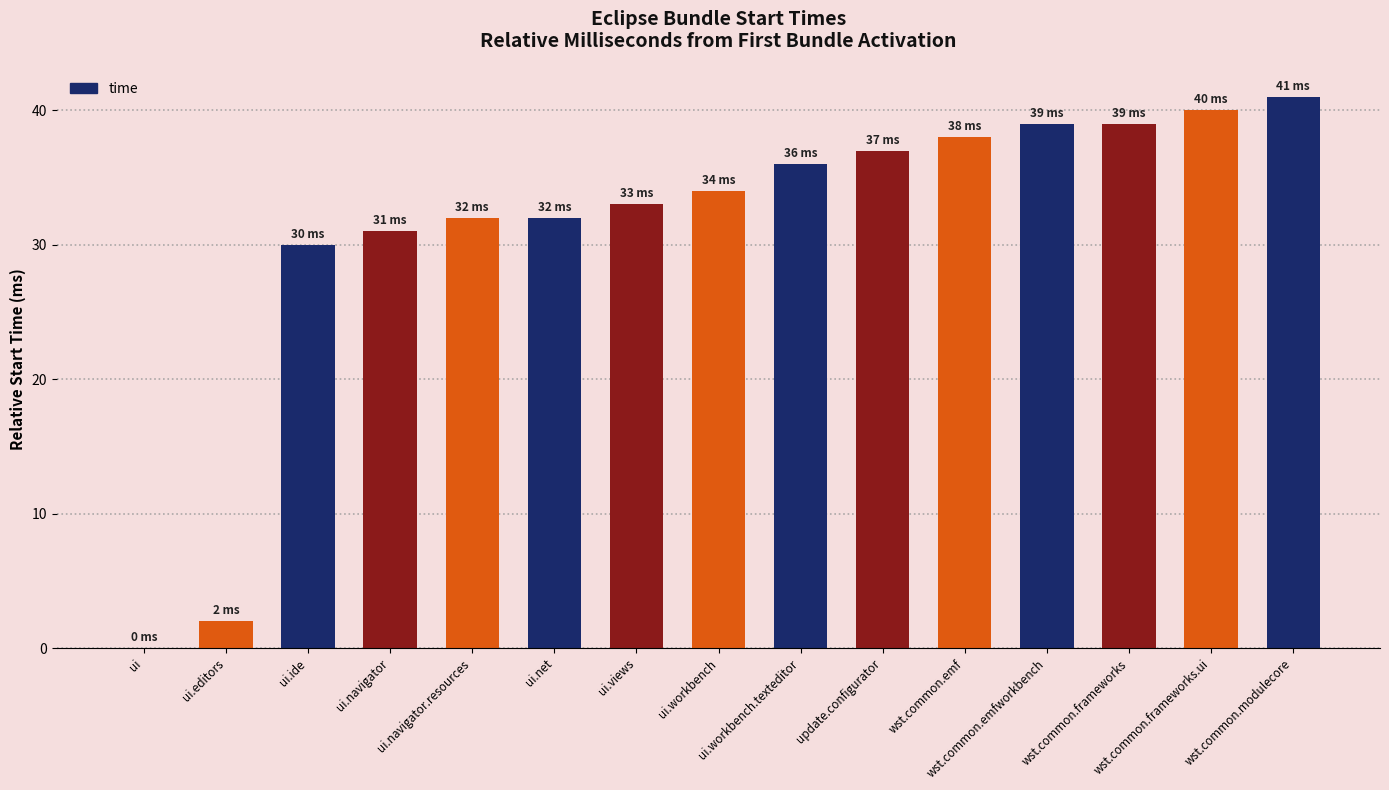

Are the bars grouped side by side (vs. stacked)?

No